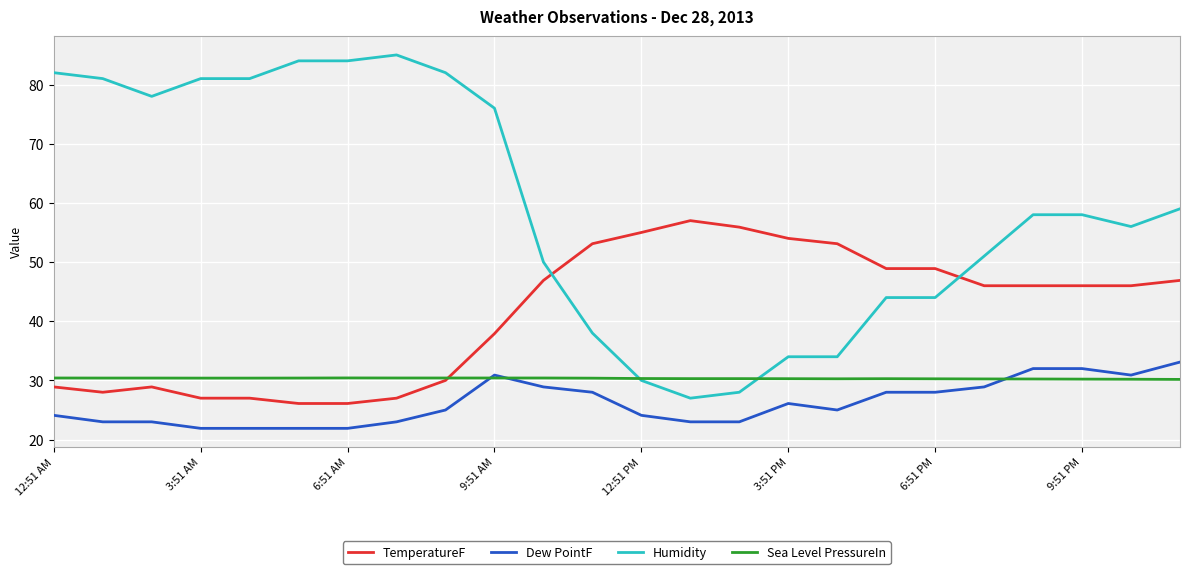

What is the maximum value shown in the chart?

85.0